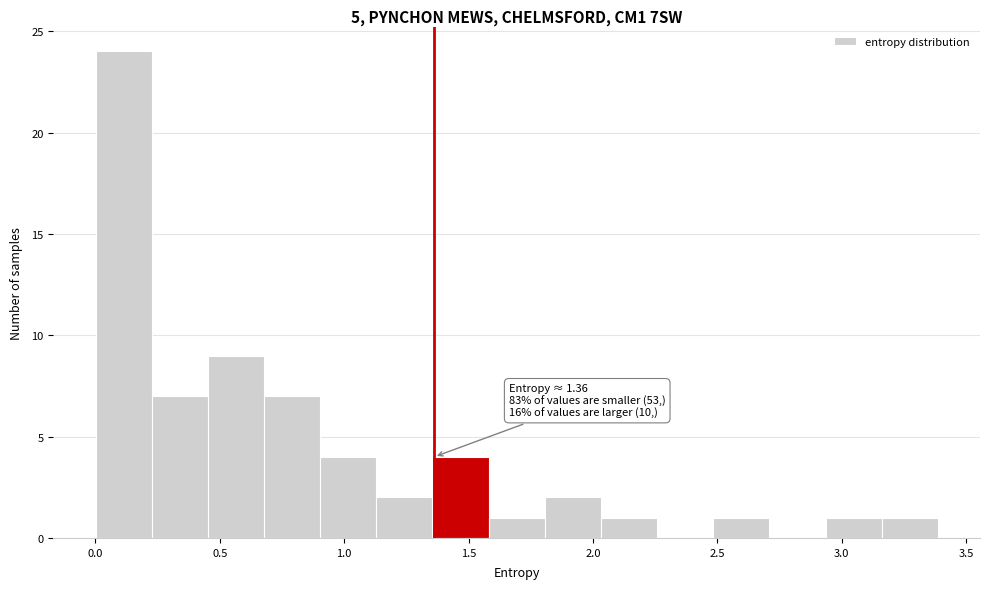

Over which range of the x-axis is the bar tallest?

0.00 to 0.25